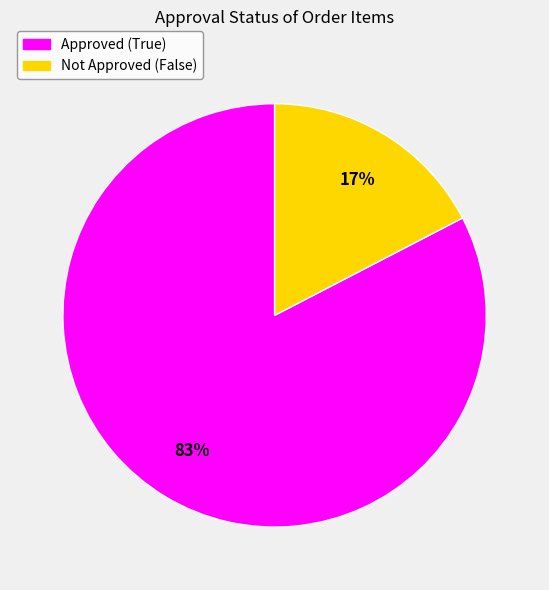

Is there any slice that represents more than half of the pie?

Yes